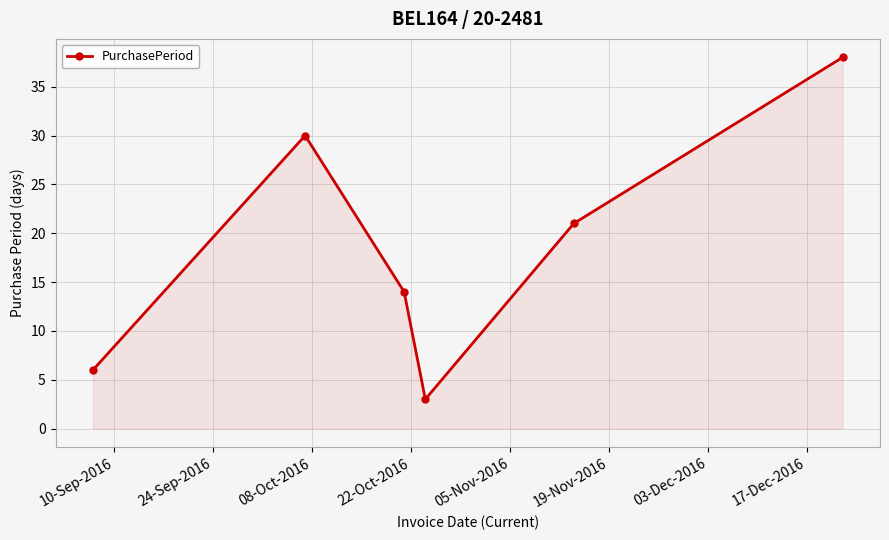

What is the average value?

19